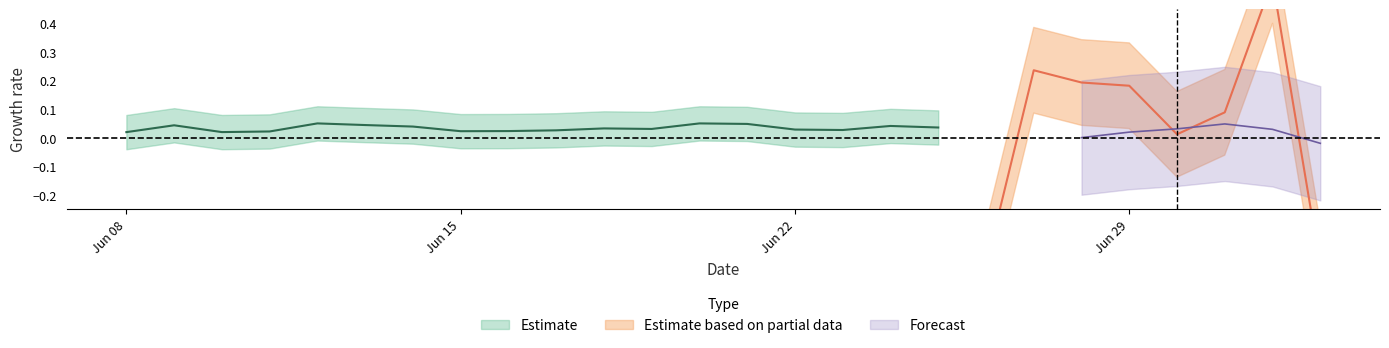

What position from the right is 7?

19